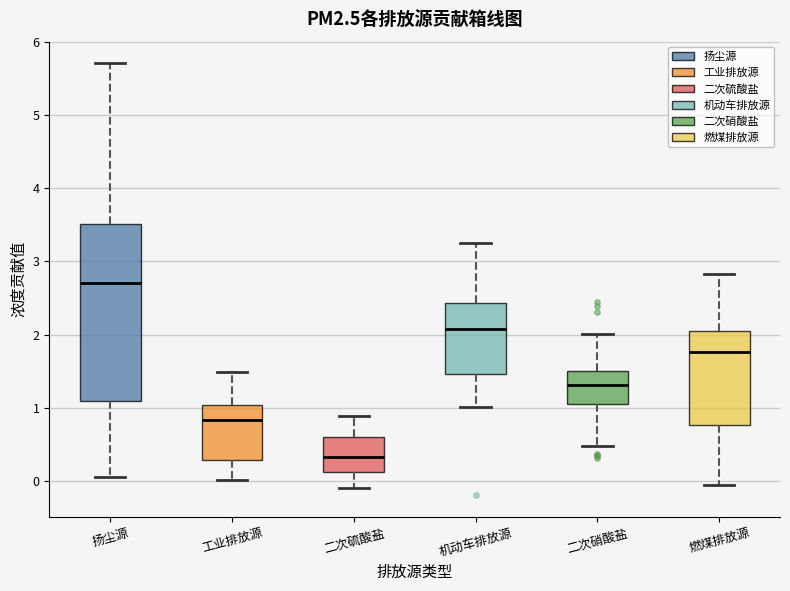

Where does the lower whisker of the box for 工业排放源 end on the y-axis? The values are not printed on the chart, so give them approximately, as read against the axis.

0.0